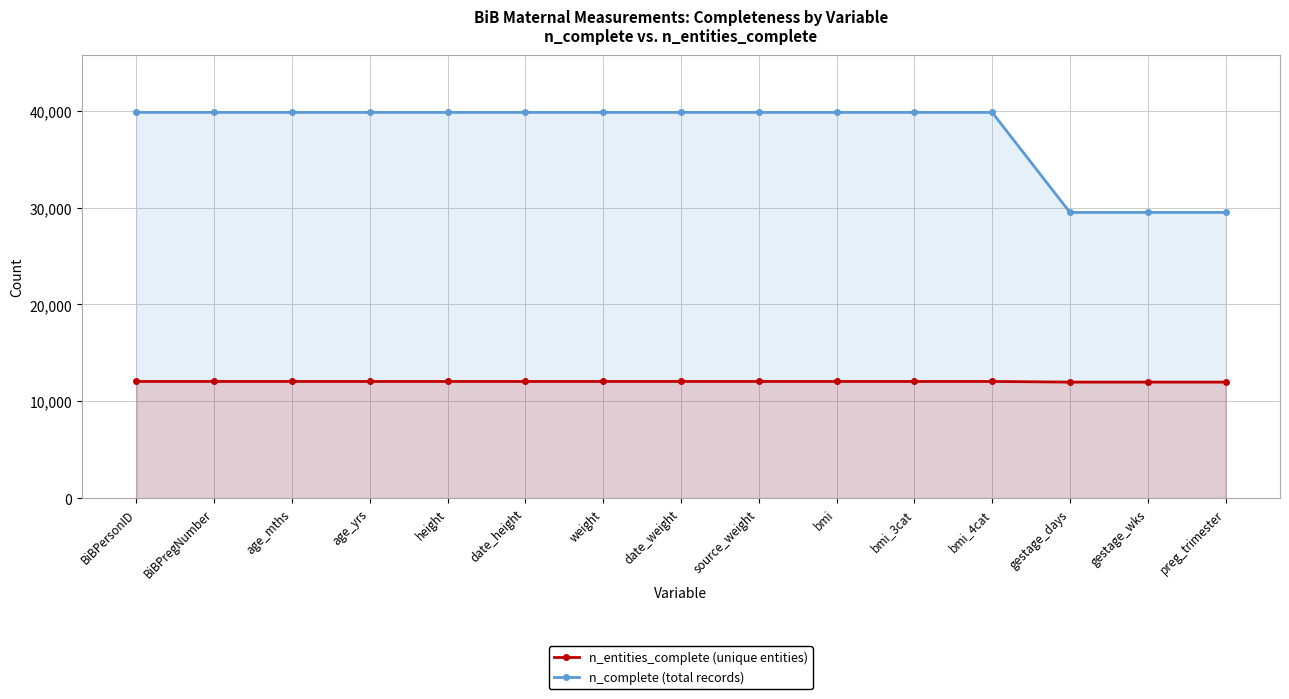

The n_entities_complete series shows 17995 at date_height. True or false?

False